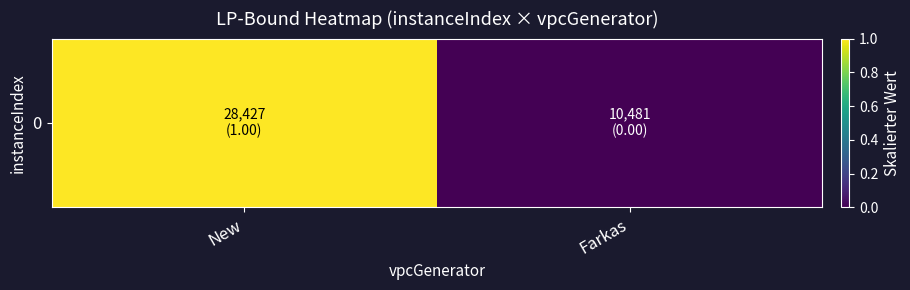

Reading left to right, list all the values displayed in this chart.

1	0